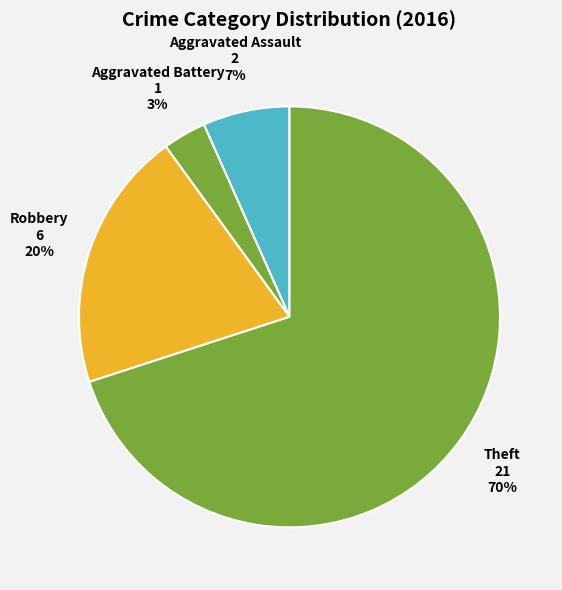

Count the number of slices in the pie.

4